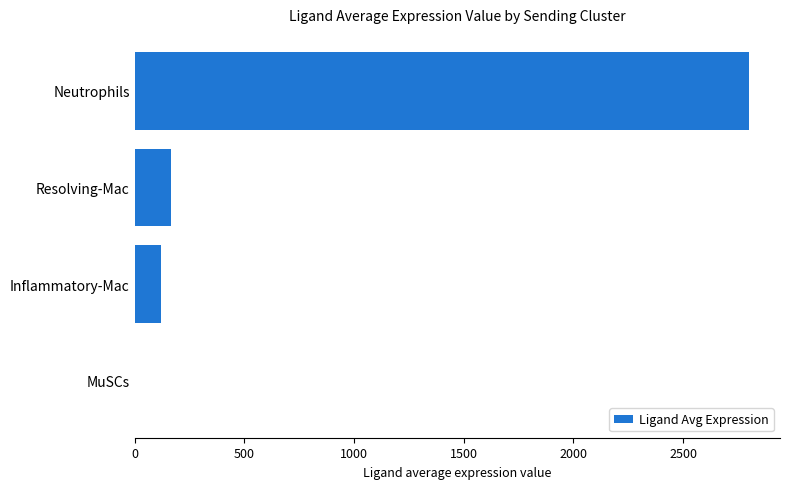

True or false: the data shows 4939.5 at Neutrophils.

False